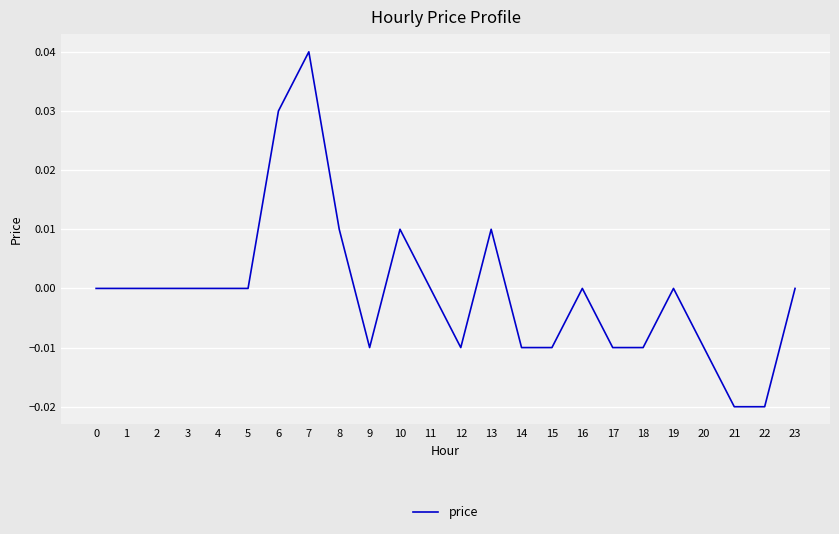

Which category has the highest value across all series?

7